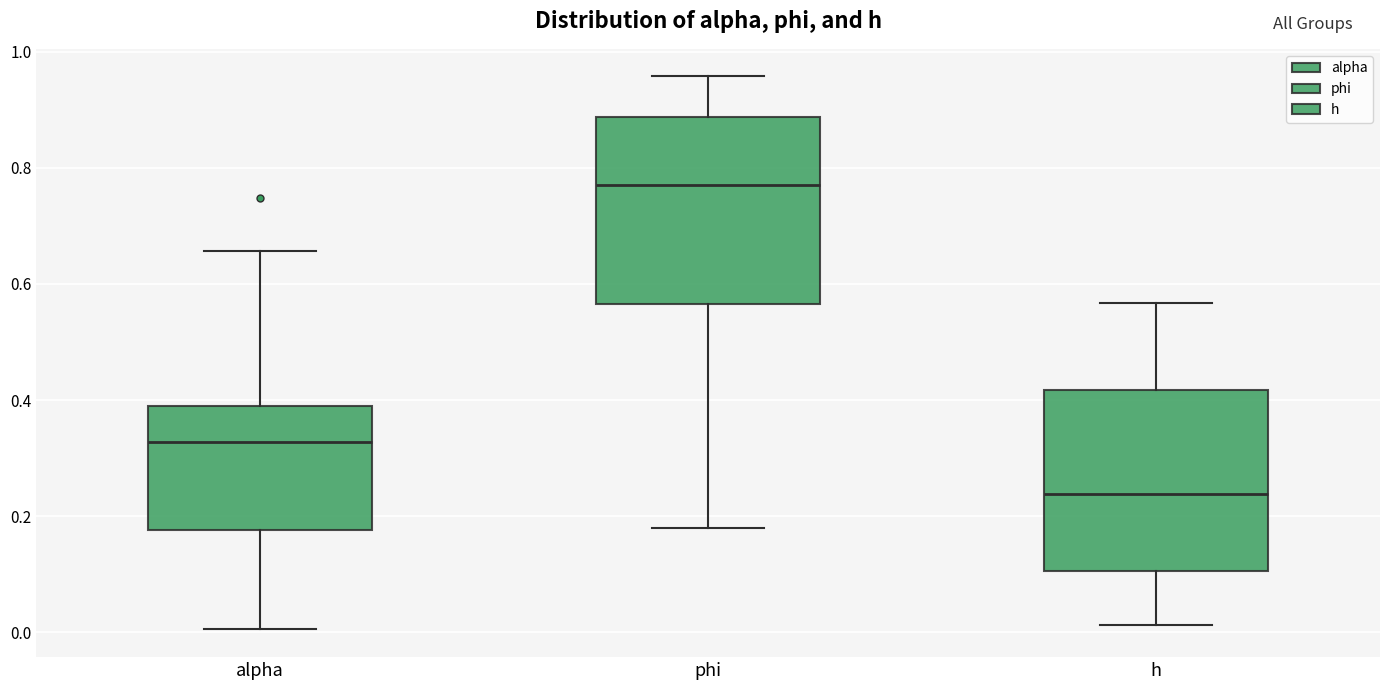

Where is the upper edge of the box for phi on the y-axis? The values are not printed on the chart, so give them approximately, as read against the axis.

0.88